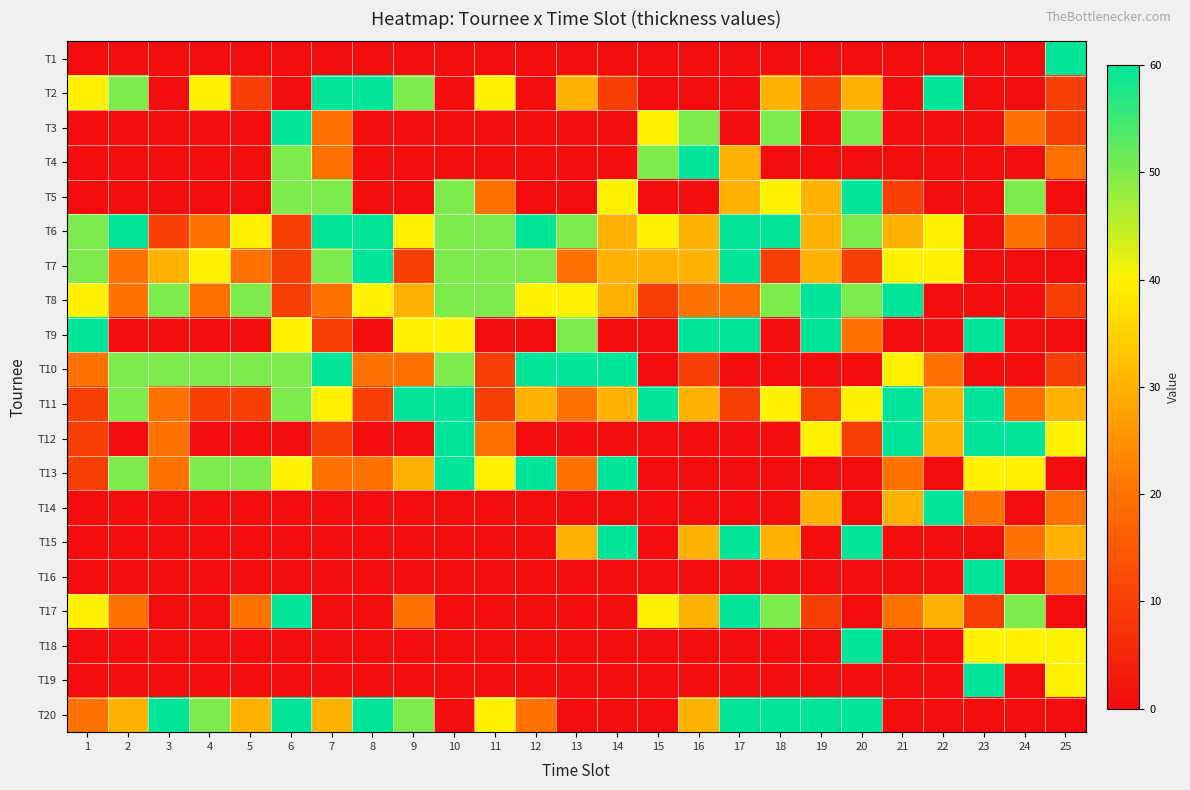

What is the difference between the highest and lowest values at 7?

60